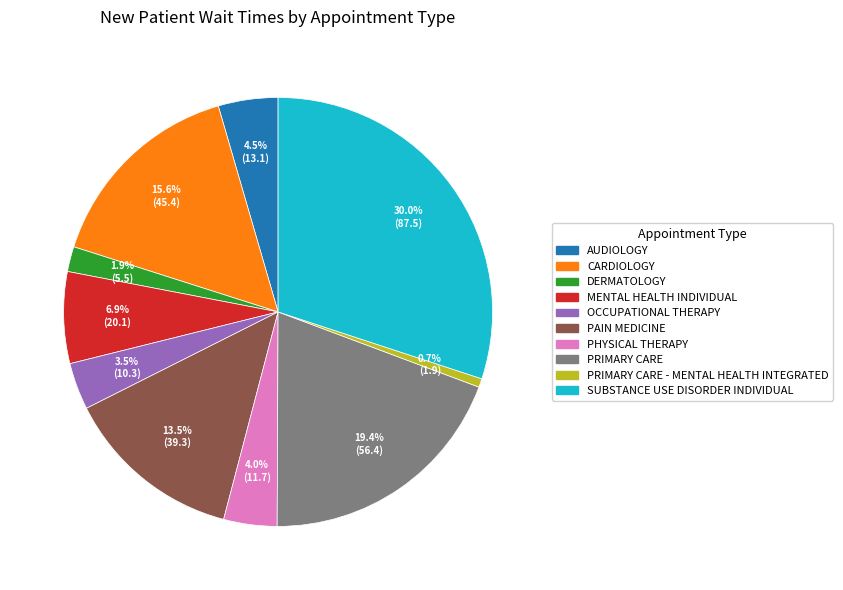

Does AUDIOLOGY represent more than half of the total?

No